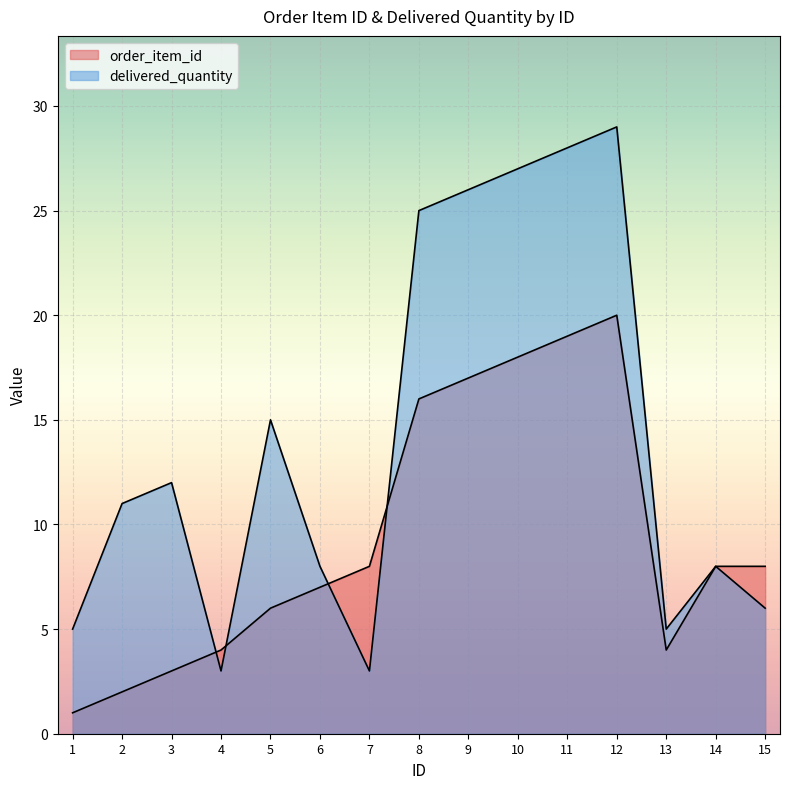

At which category is the sum across all series the highest?

12